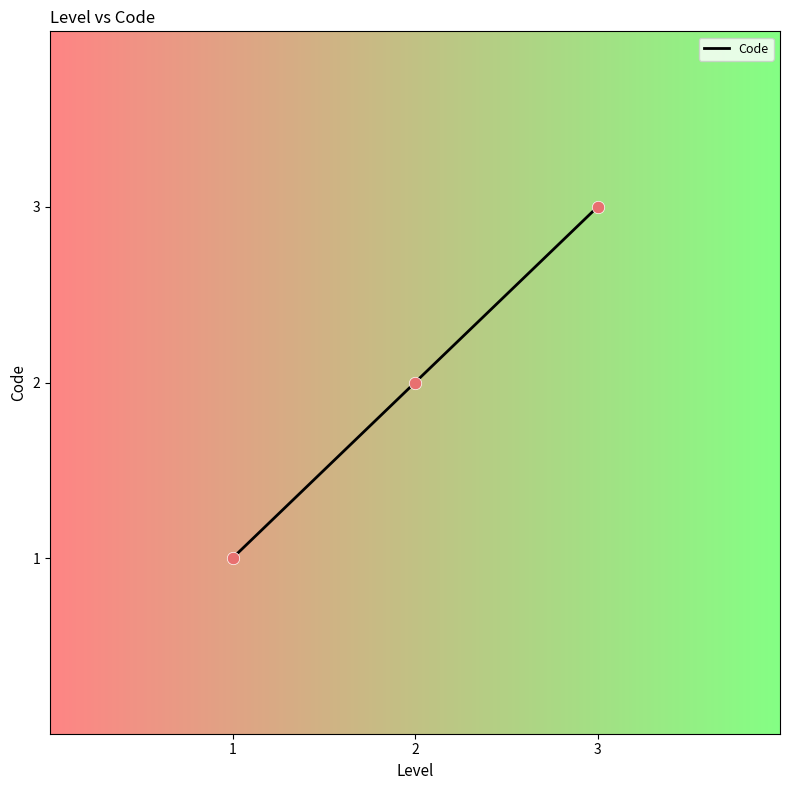

What is the ratio of the value at 1 to the value at 2?

0.5